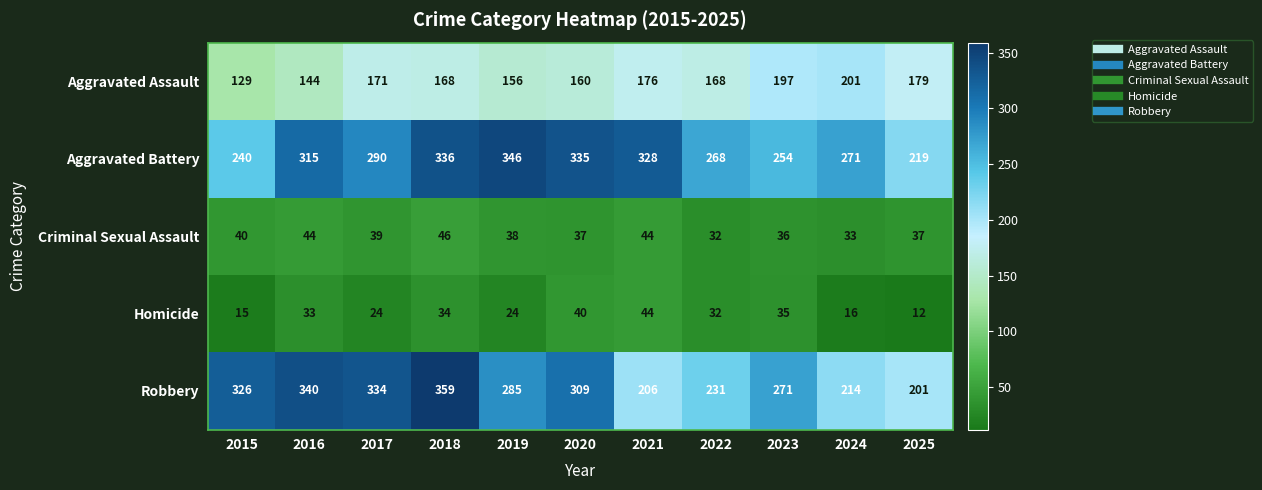

Rank the series at 2015 from highest to lowest value.

Robbery, Aggravated Battery, Aggravated Assault, Criminal Sexual Assault, Homicide